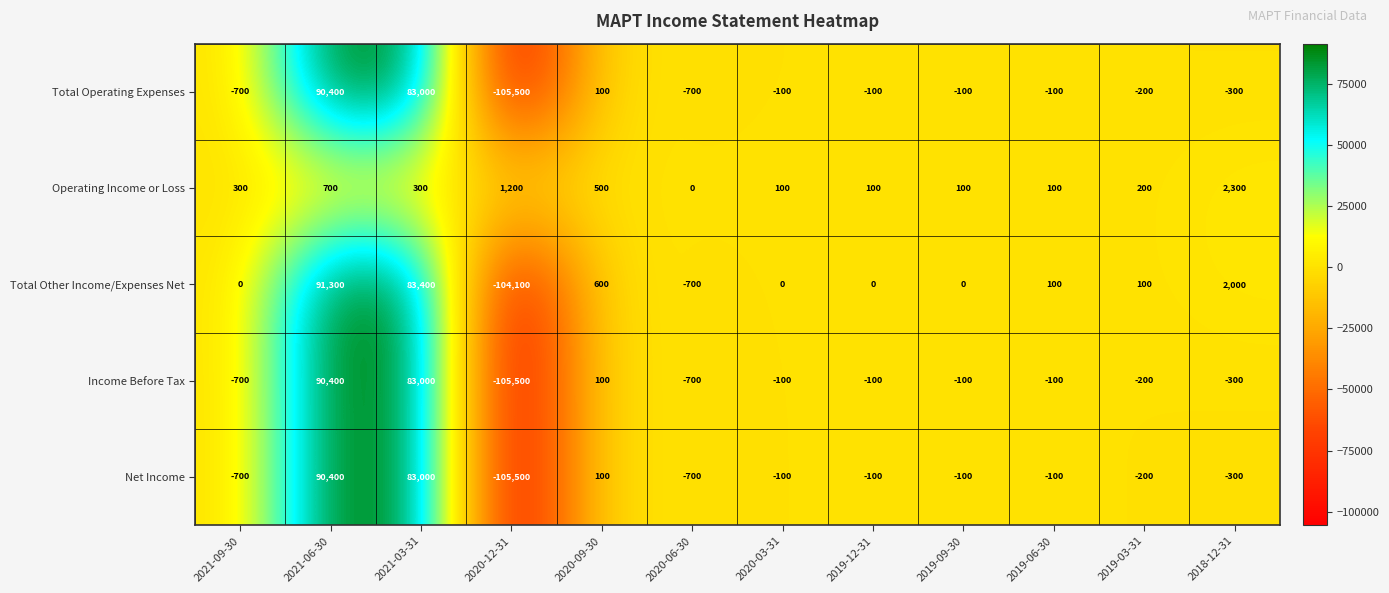

Which series changed the most between 2021-09-30 and 2020-06-30?

Total Other Income/Expenses Net